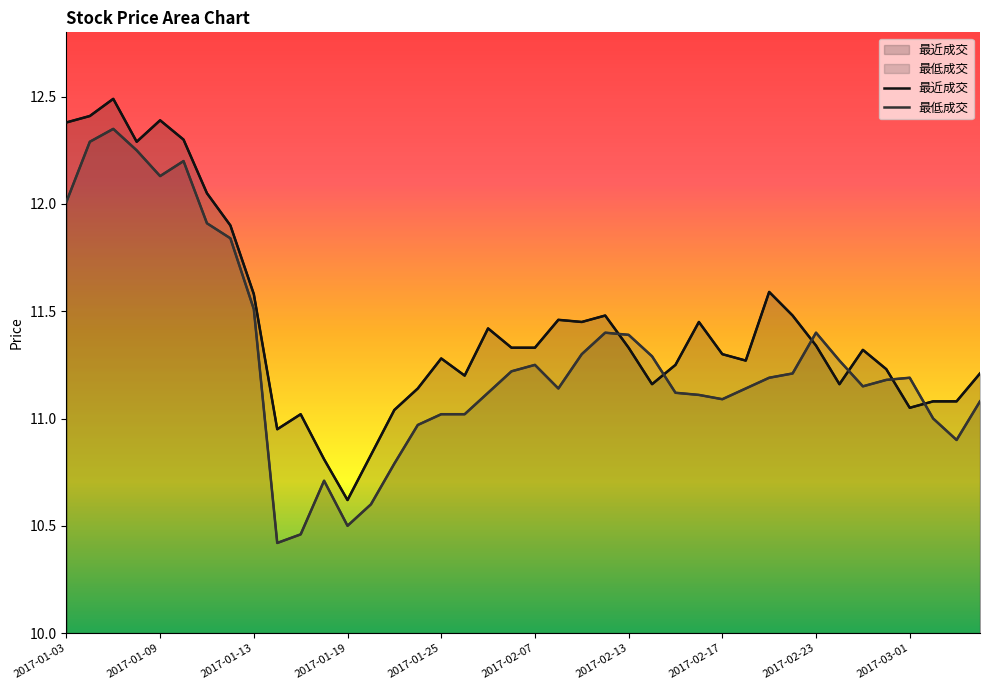

What is the average value of the 最低成交 series?

11.3